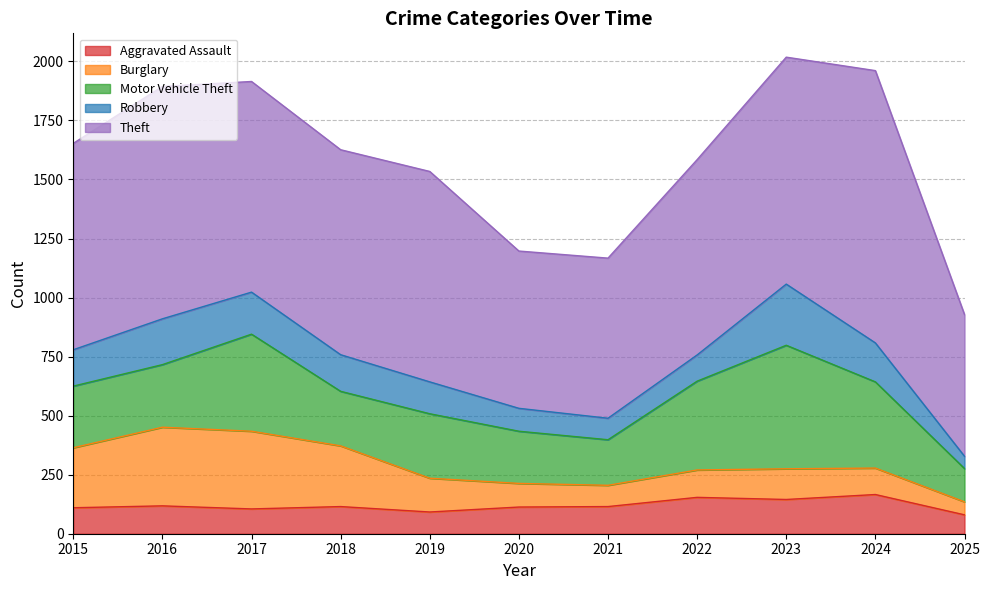

Reading right to left, what are all the values shown in this chart?

Aggravated Assault: 2025=80	2024=166	2023=145	2022=154	2021=115	2020=113	2019=92	2018=115	2017=105	2016=118	2015=110
Burglary: 2025=55	2024=112	2023=130	2022=116	2021=90	2020=100	2019=143	2018=257	2017=329	2016=333	2015=254
Motor Vehicle Theft: 2025=141	2024=365	2023=523	2022=376	2021=193	2020=221	2019=273	2018=231	2017=411	2016=265	2015=261
Robbery: 2025=52	2024=165	2023=259	2022=111	2021=91	2020=97	2019=135	2018=155	2017=178	2016=194	2015=154
Theft: 2025=600	2024=1153	2023=961	2022=827	2021=678	2020=666	2019=891	2018=868	2017=892	2016=984	2015=874